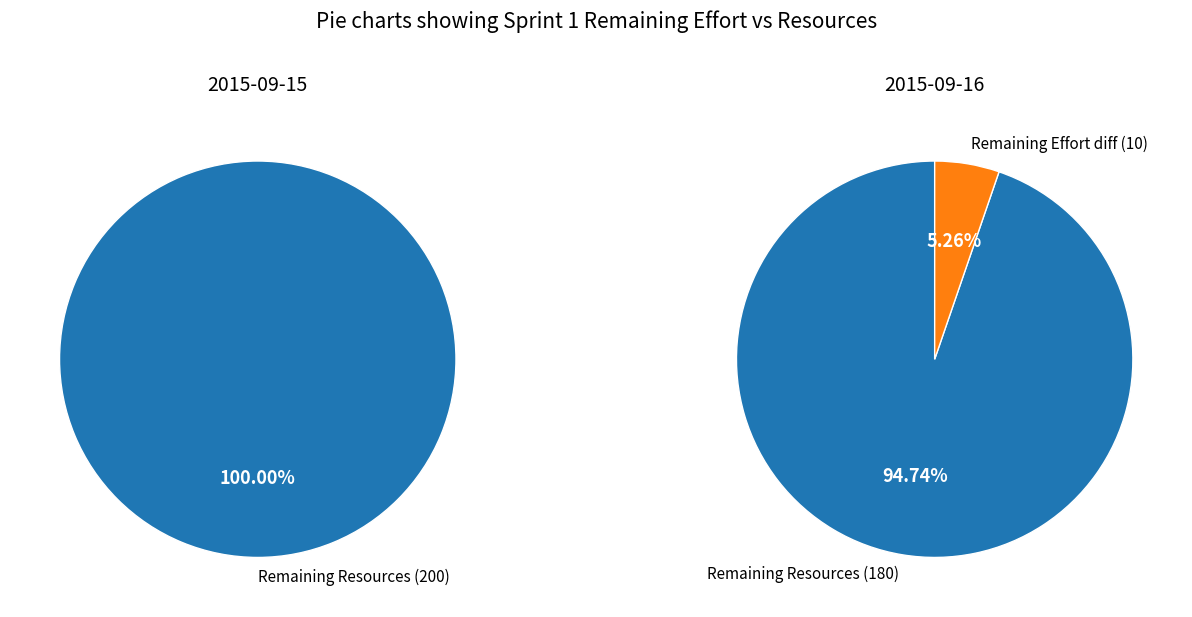

Do 200 and 180 together represent more than half of the pie?

Yes